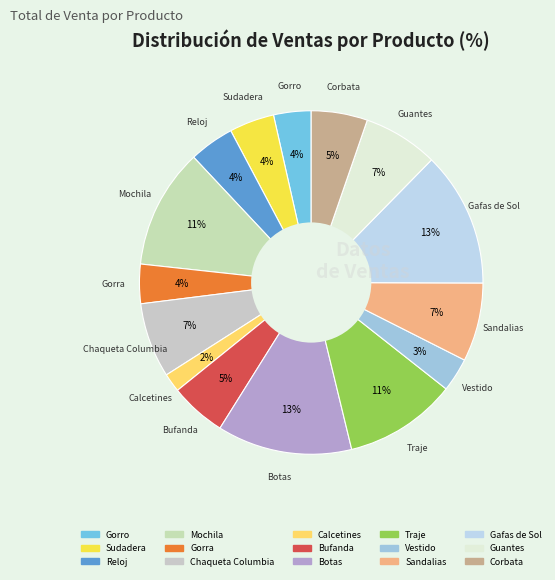

What percentage is the Sandalias slice, to the nearest percent?

7%